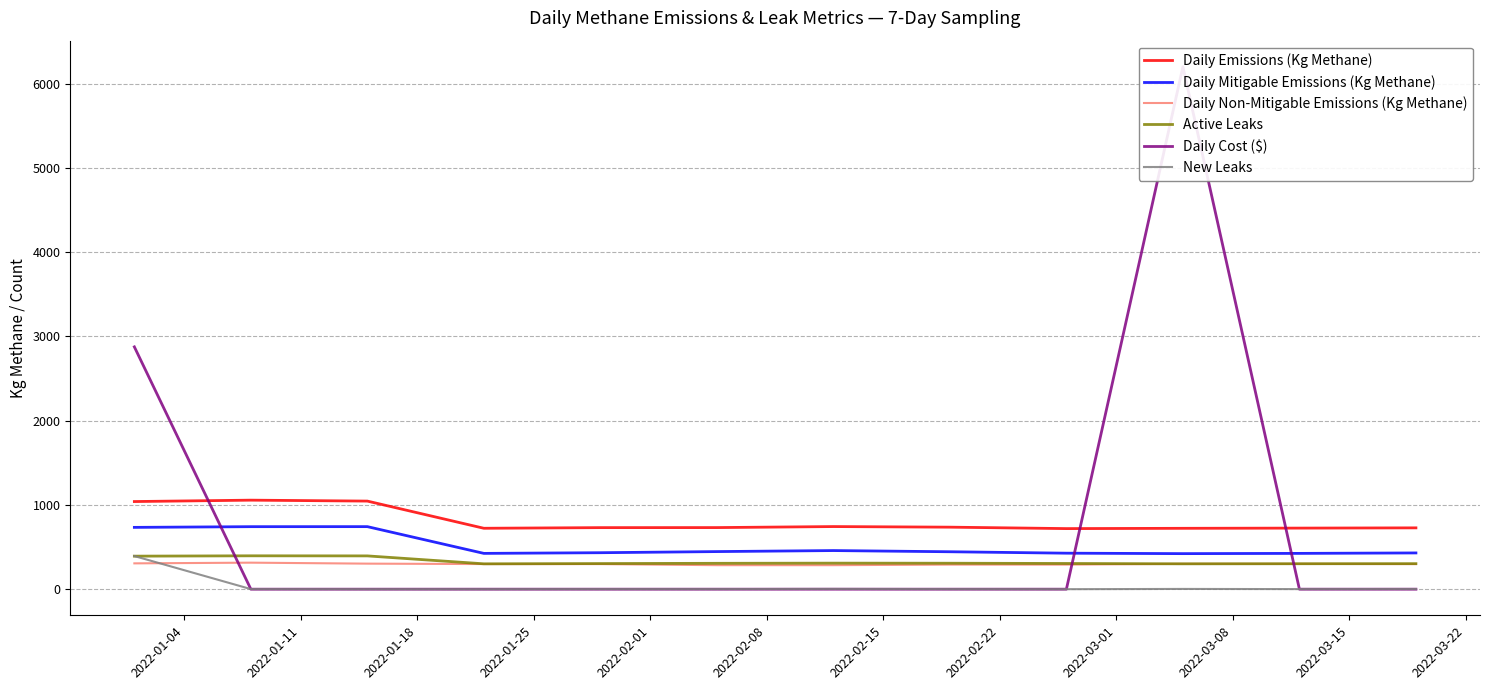

True or false: Daily Non-Mitigable Emissions (Kg Methane) and Daily Emissions (Kg Methane) intersect in this chart.

False